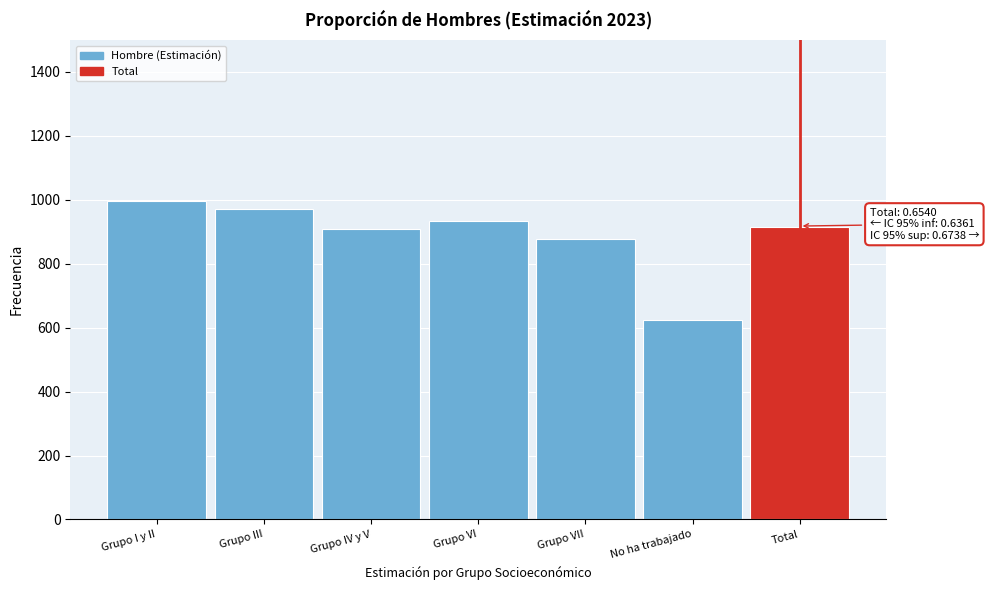

Reading right to left, what are all the values shown in this chart?

915.5	623.5	877.5	934.6	908.9	971.8	997.7